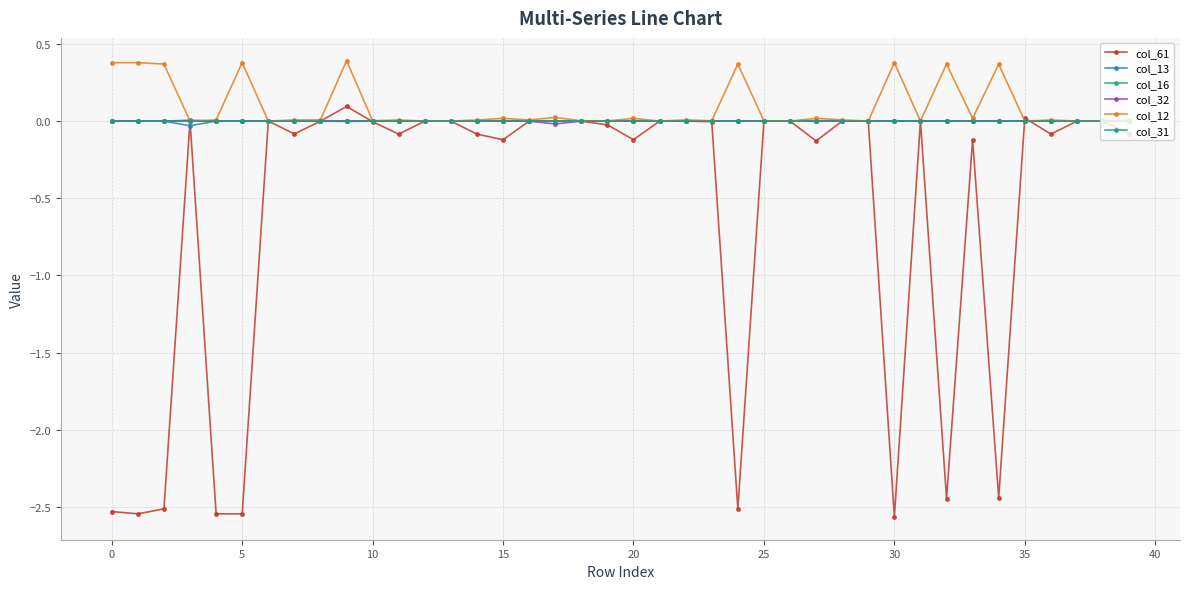

Does the chart display data point markers on the line(s)?

Yes